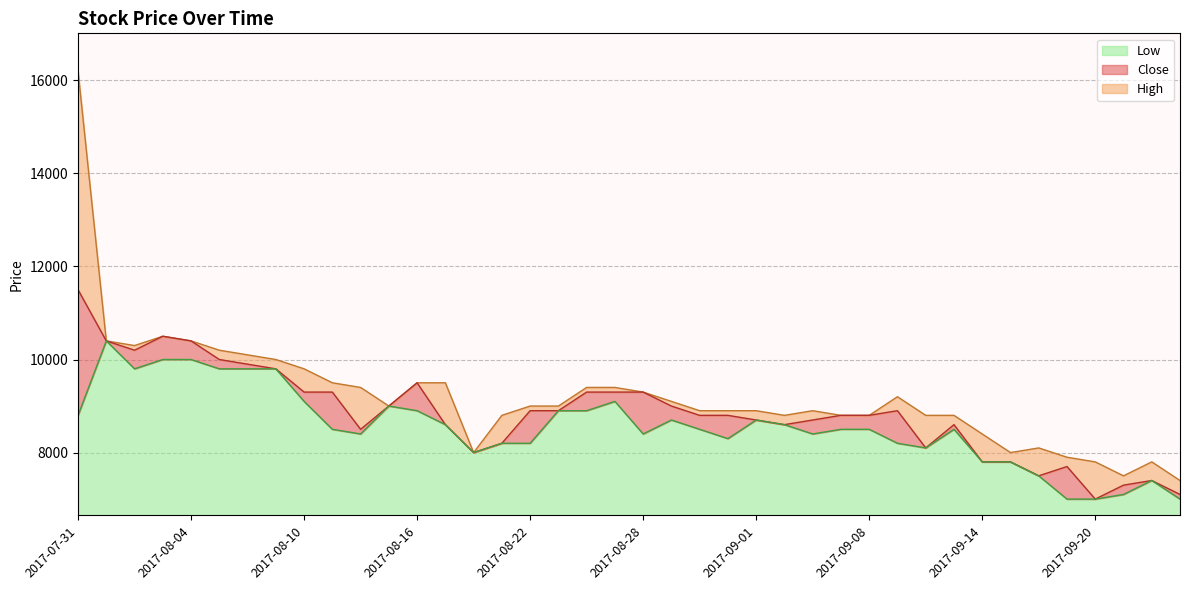

Is it true that Low equals 15303 at 2017-08-09?

False